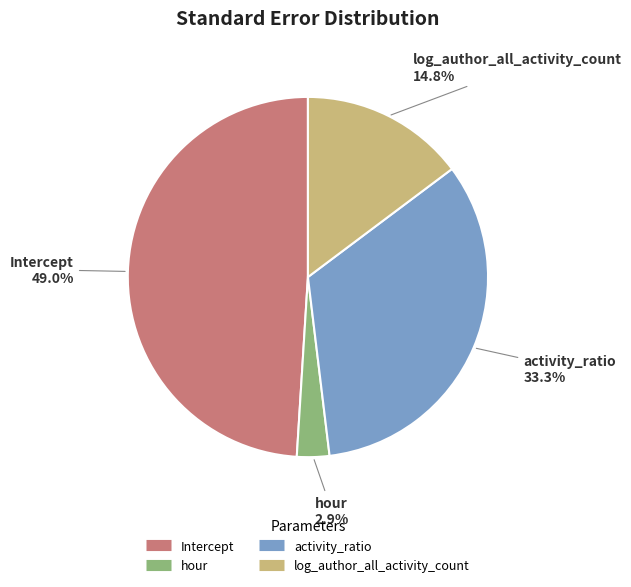

How many slices are in this pie chart?

4